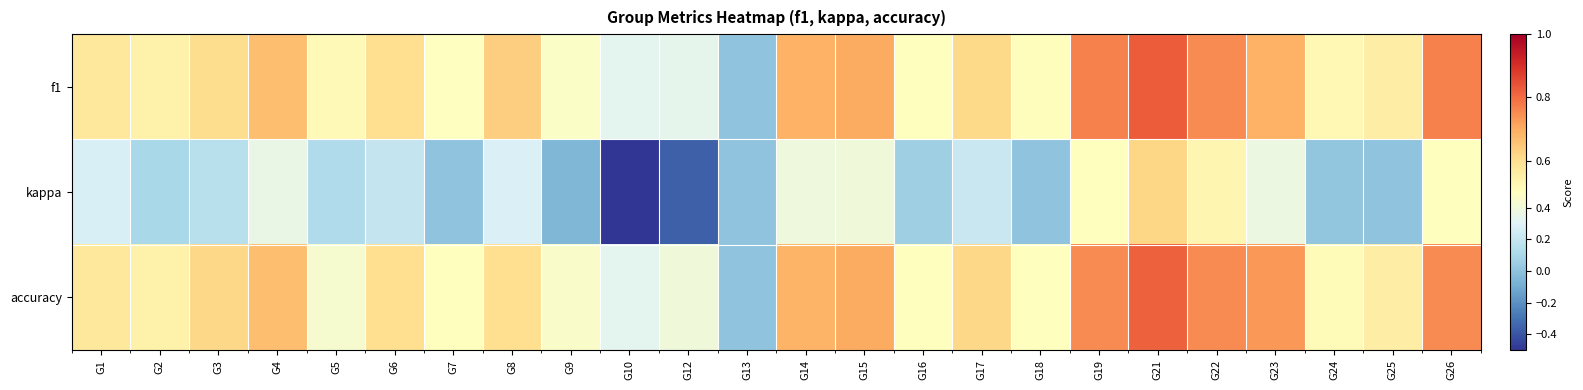

Which series changed the most between G8 and G16?

kappa